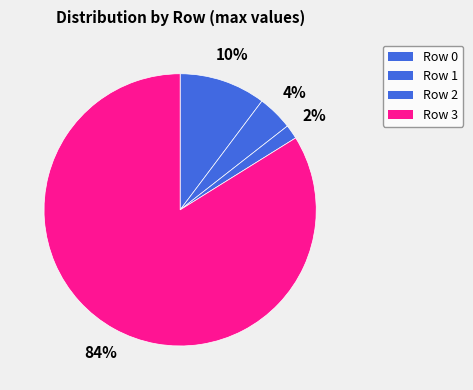

Count the number of slices in the pie.

4